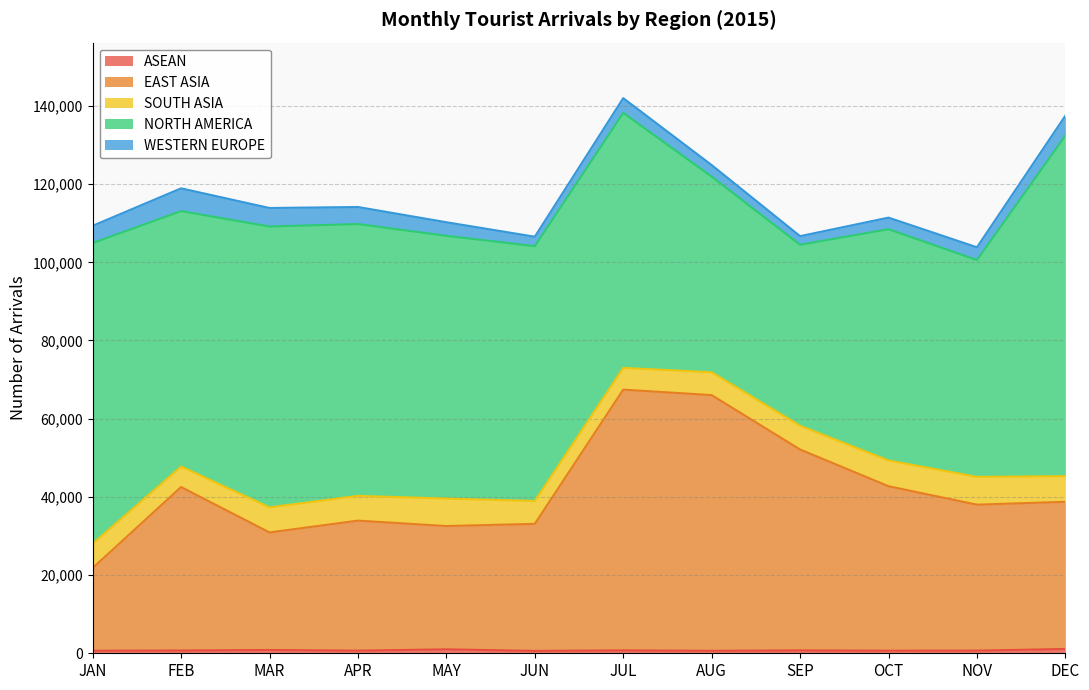

Does the chart display data point markers on the line(s)?

No